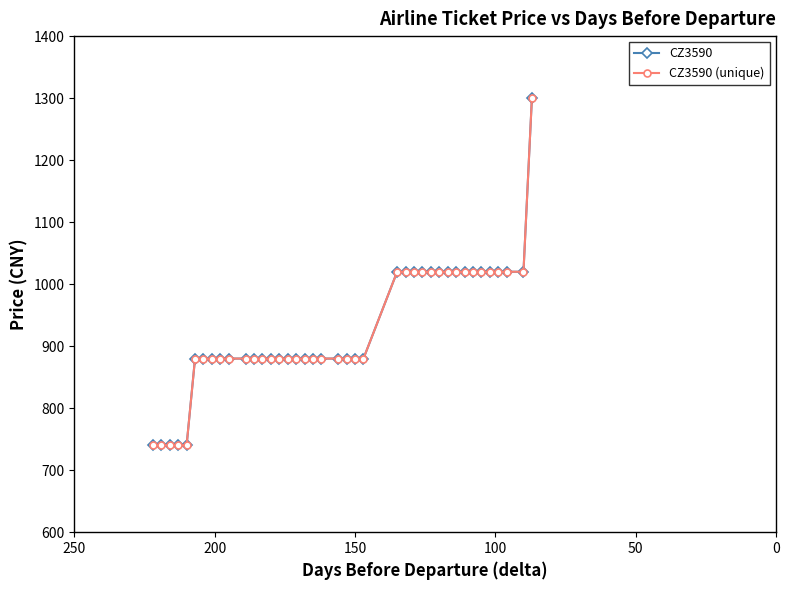

How many lines are shown in the chart?

2